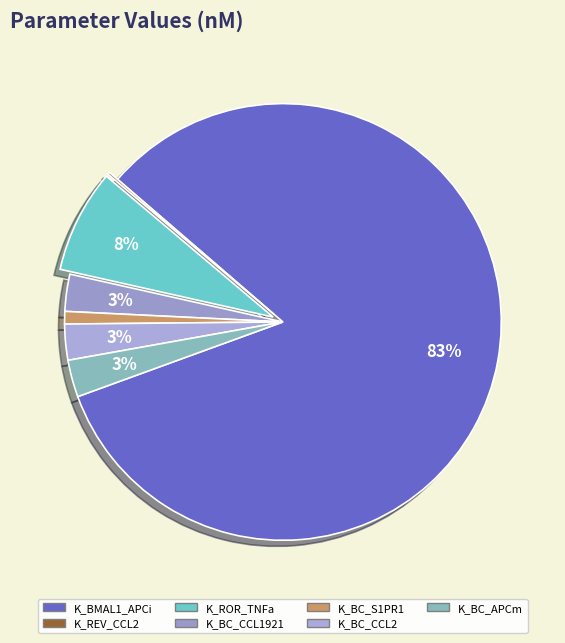

The K_BC_CCL2 slice represents 1% of the pie. True or false?

False